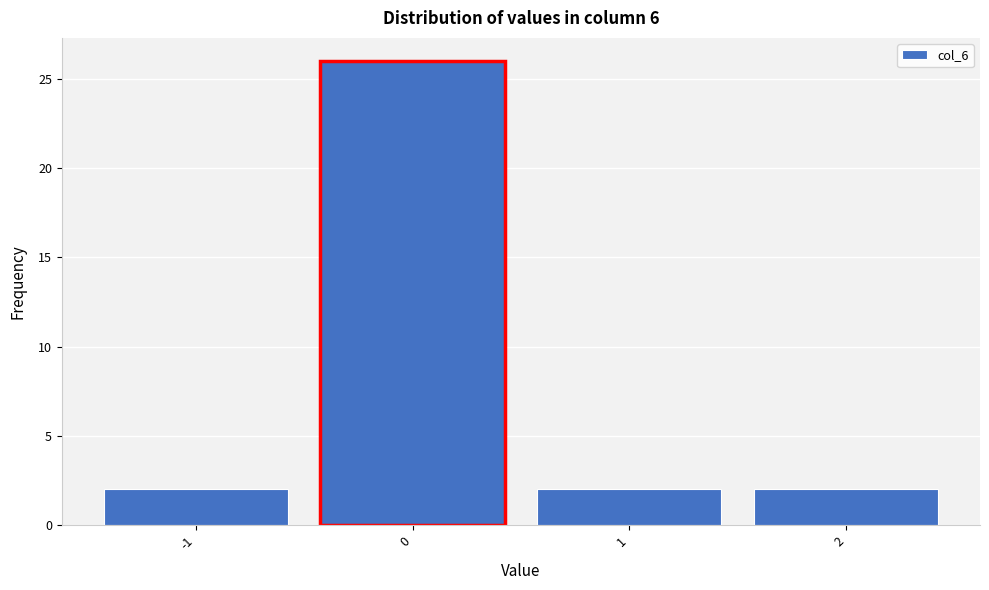

What is the height of the bar covering 1.5 to 2.5 on the x-axis? The values are not printed on the chart, so give them approximately, as read against the axis.

2